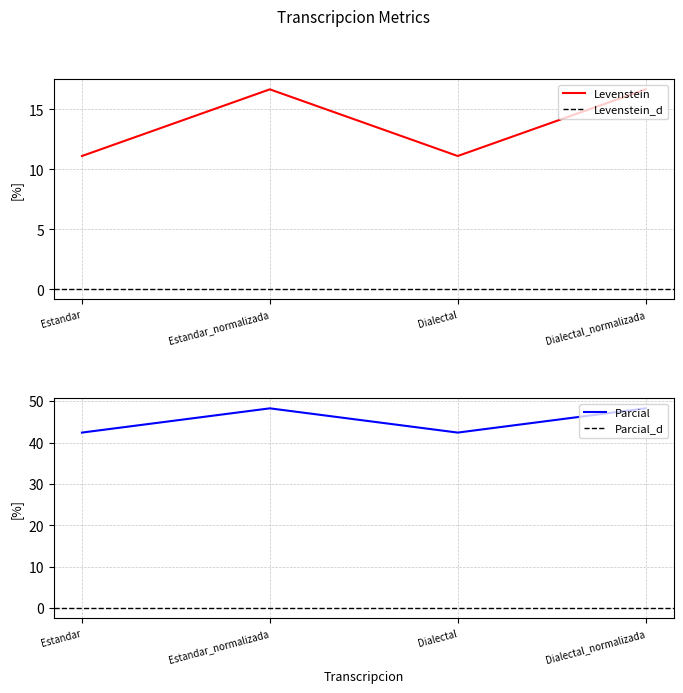

True or false: Parcial and Levenstein cross at least once.

False